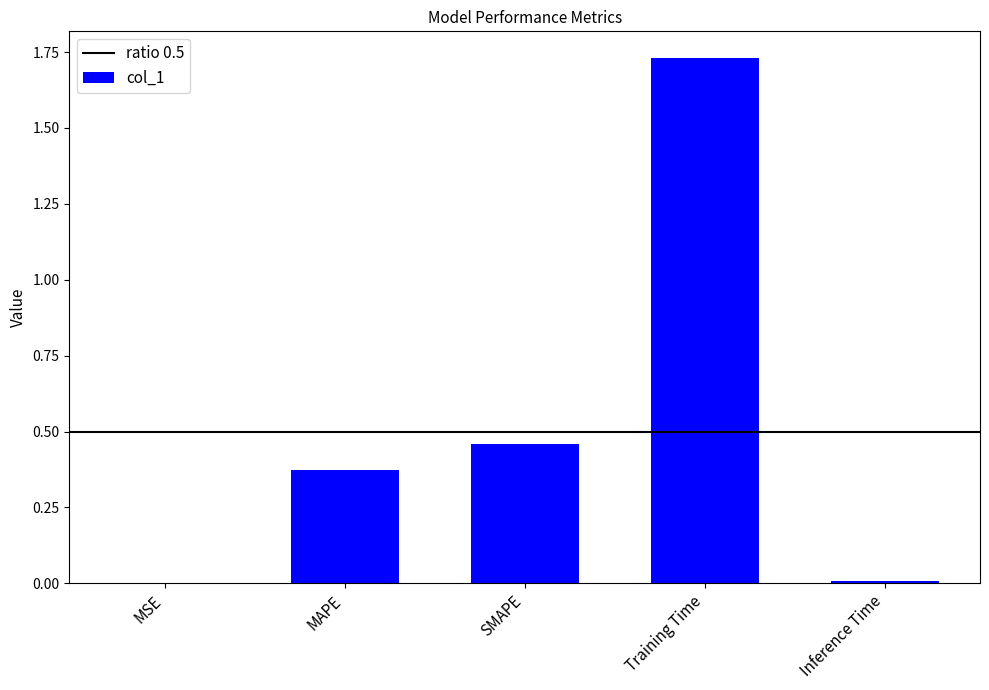

Between MAPE and MSE, which is larger?

MAPE